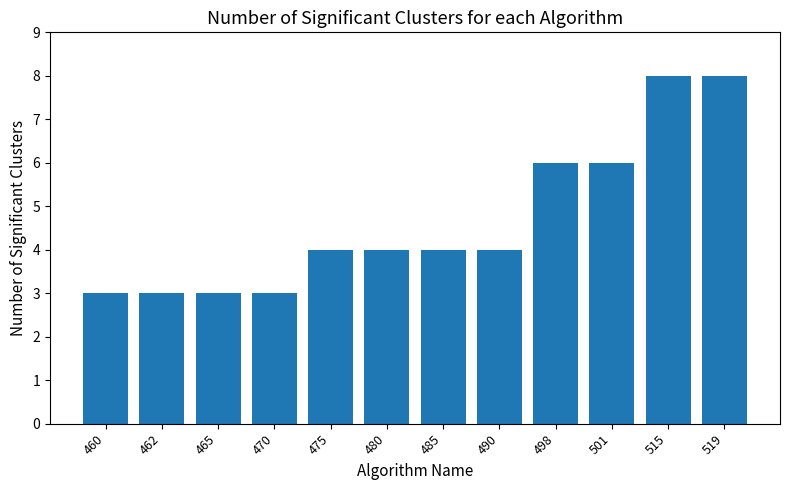

Between 462 and 475, which is larger?

475